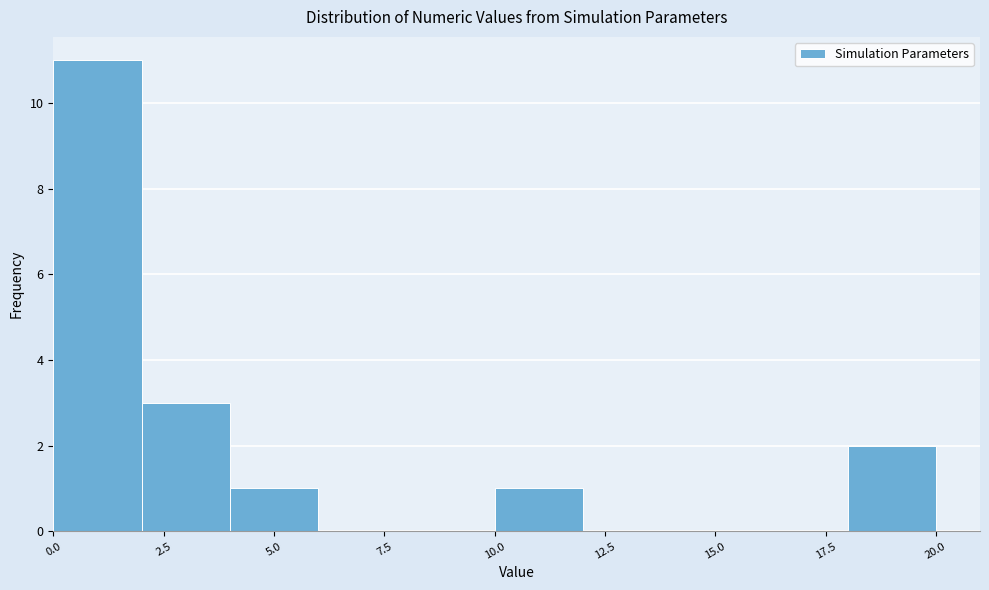

How tall is the bar that spans 18 to 20 on the x-axis? The values are not printed on the chart, so give them approximately, as read against the axis.

2